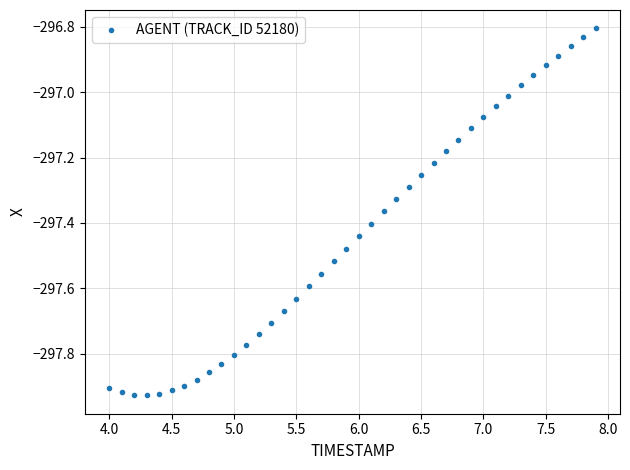

What is the range of Y values (max minus min)?

1.1